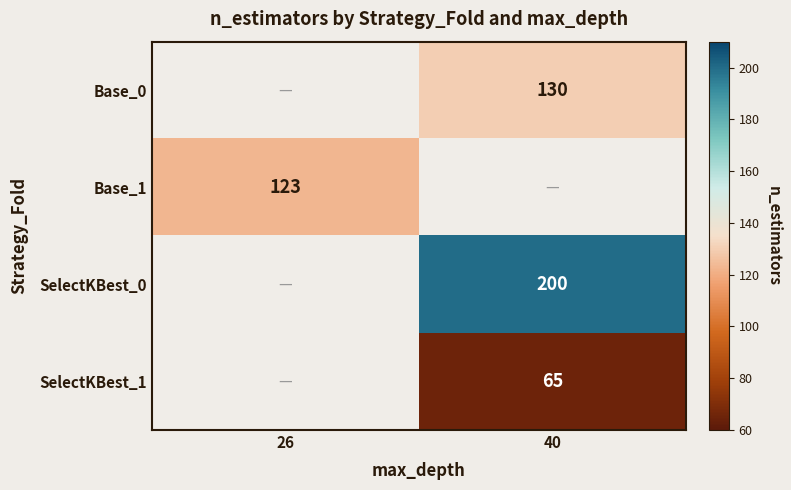

Is it true that Base_1 equals 190 at 26?

False